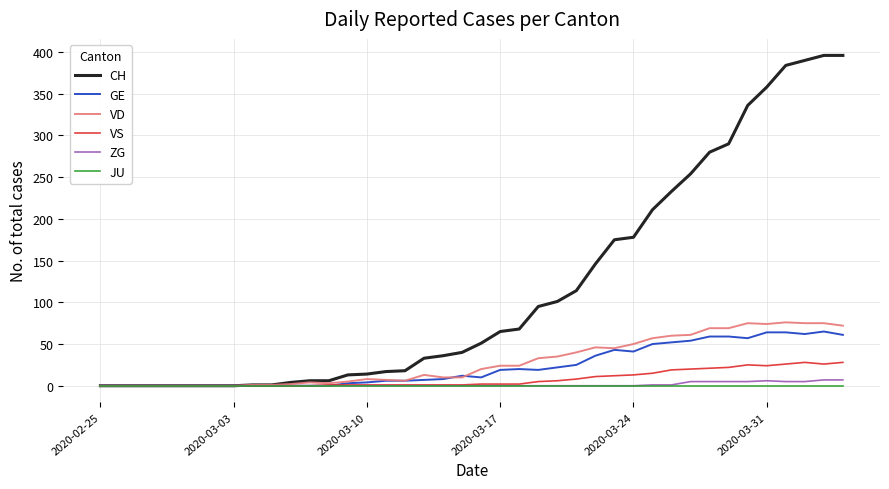

Which series has the largest range (max minus min)?

CH